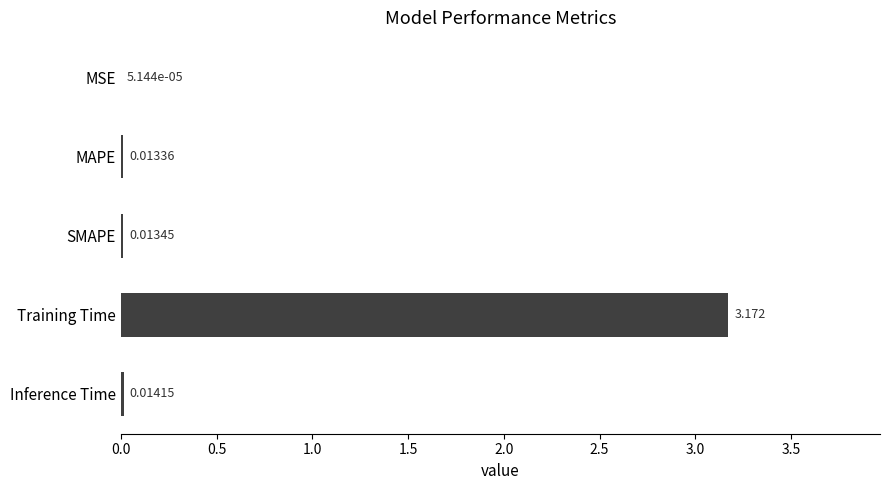

At which label is the value closest to 1?

Inference Time